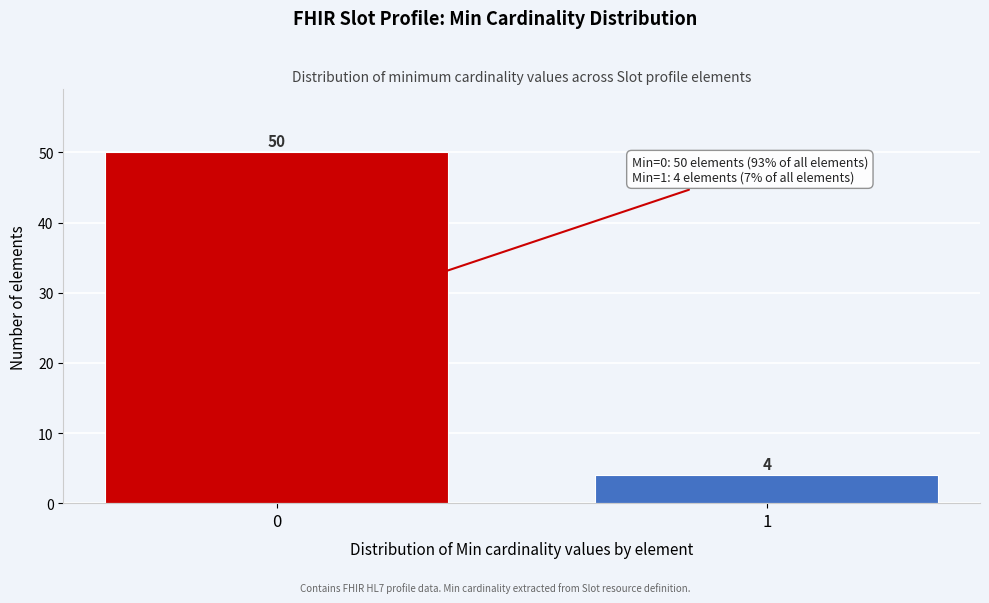

Reading right to left, extract all data points from this chart.

1=4	0=50